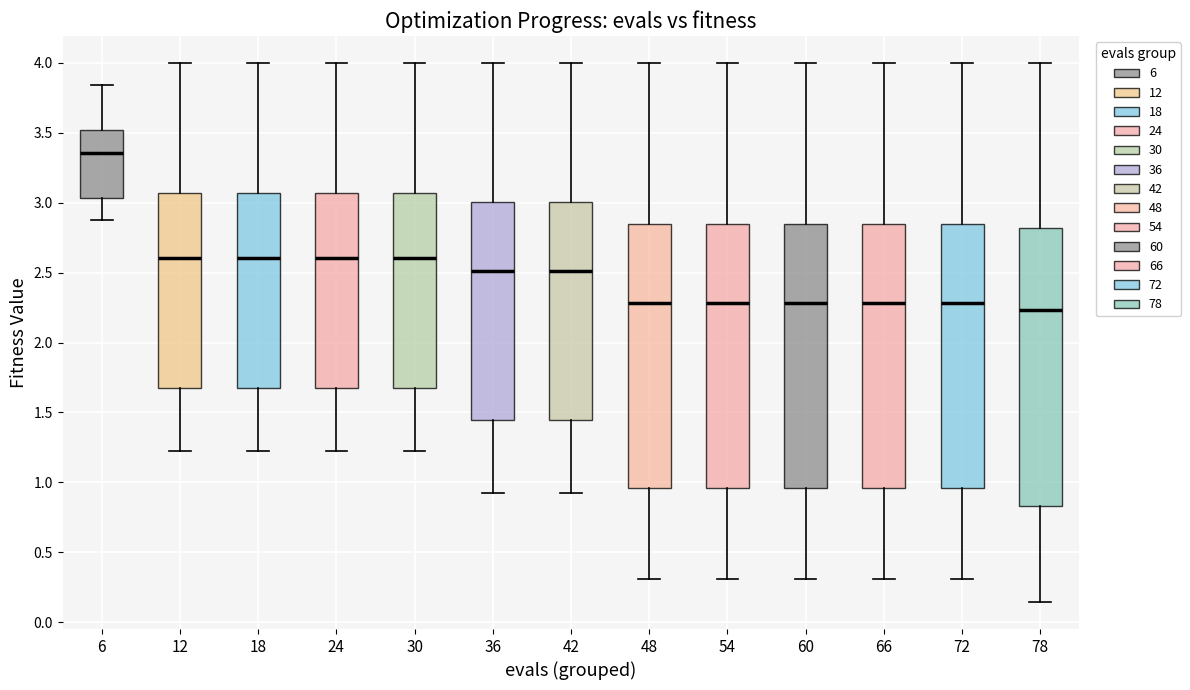

Where is the lower edge of the box at x = 48 on the y-axis? The values are not printed on the chart, so give them approximately, as read against the axis.

0.95